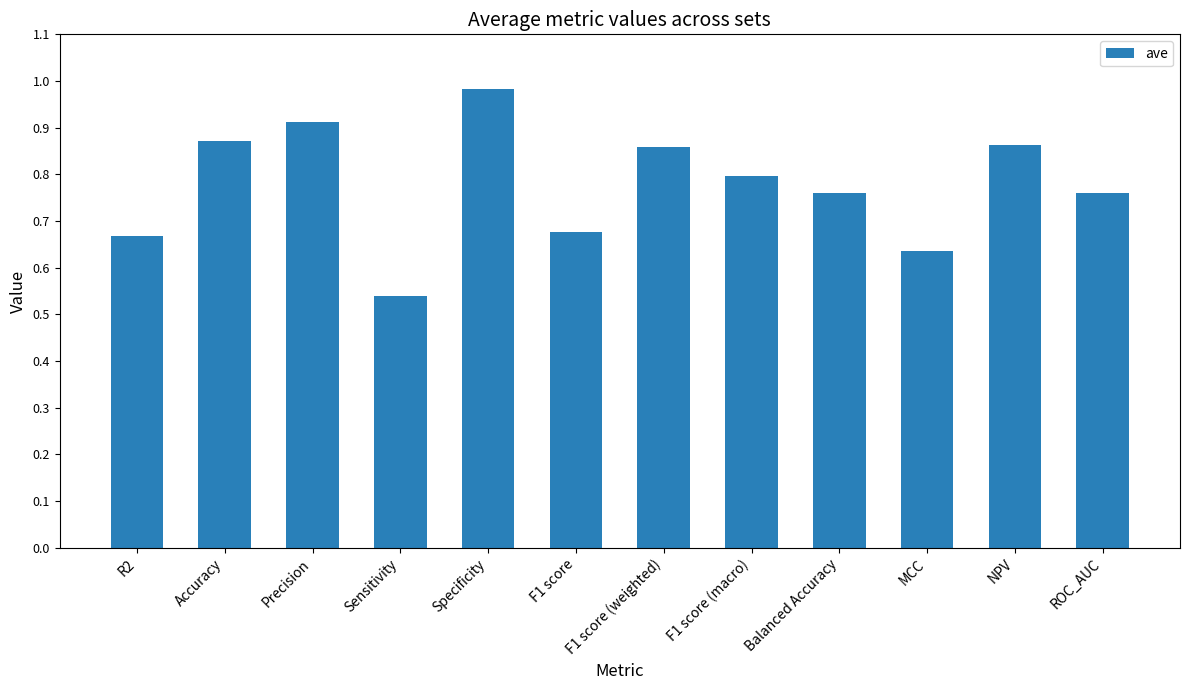

True or false: the data shows 0.8 at ROC_AUC.

True